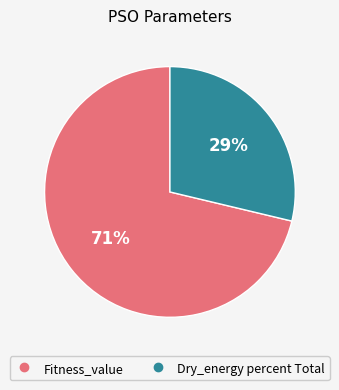

Between Dry_energy percent Total and Fitness_value, which is larger?

Fitness_value